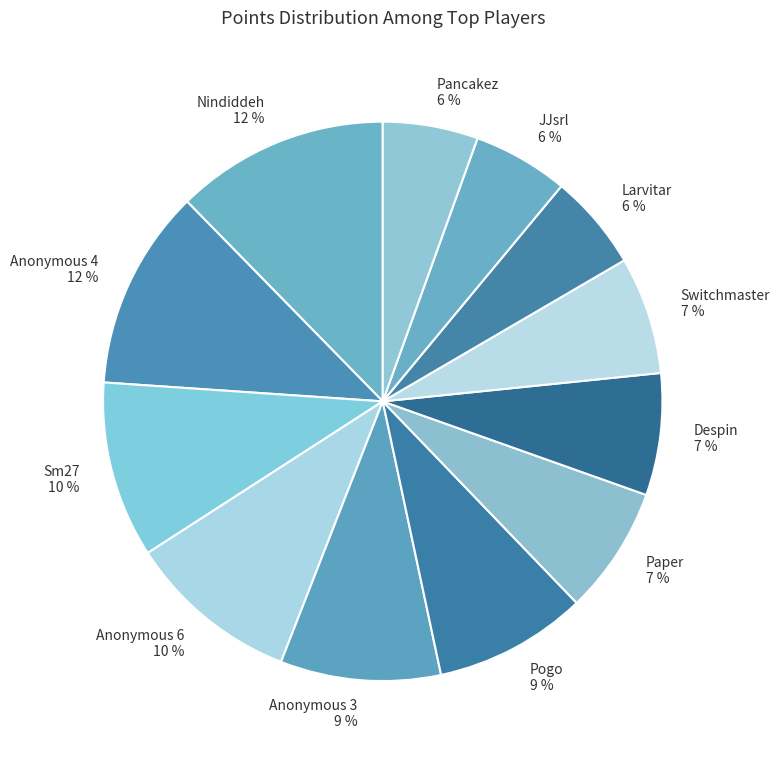

What percentage is the Nindiddeh slice, to the nearest percent?

12%